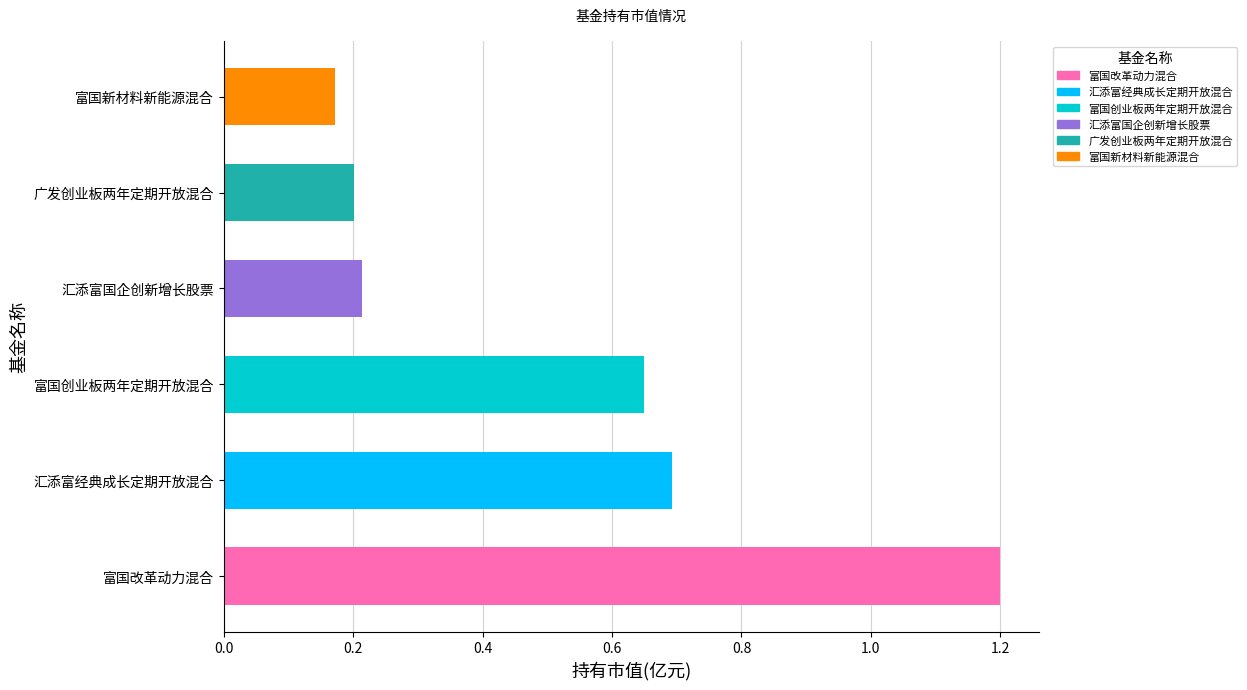

Are the bars horizontal?

Yes